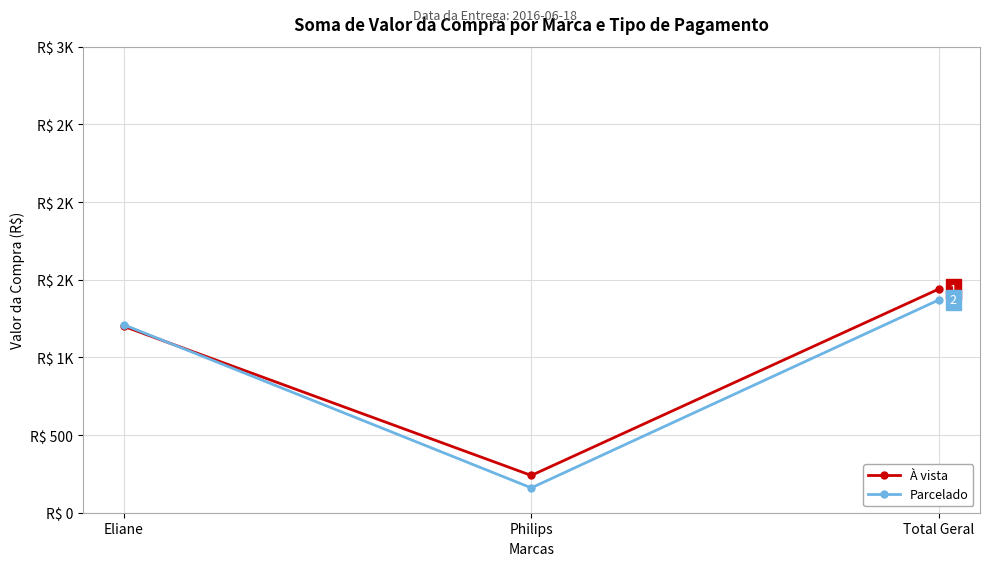

List the labels in order of À vista value, largest first.

Total Geral, Eliane, Philips